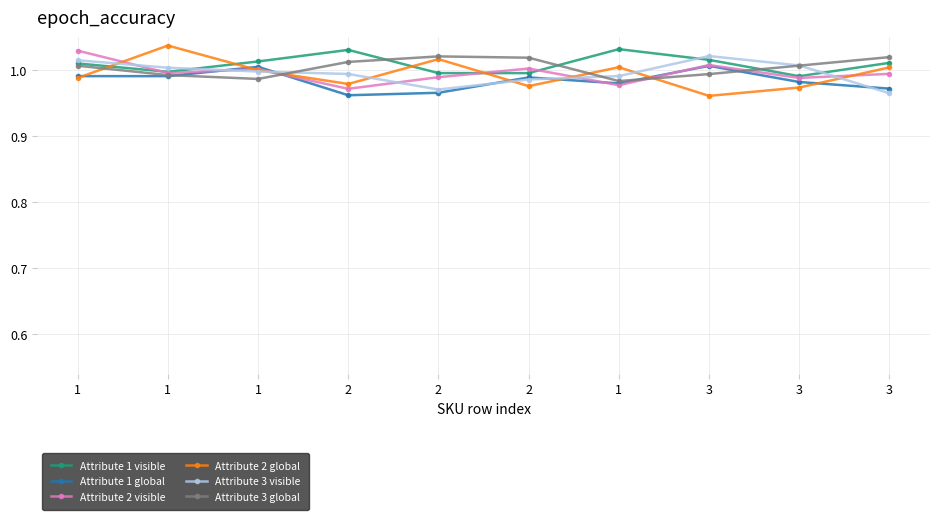

Is it true that Attribute 3 global equals 1.0 at 1?

True